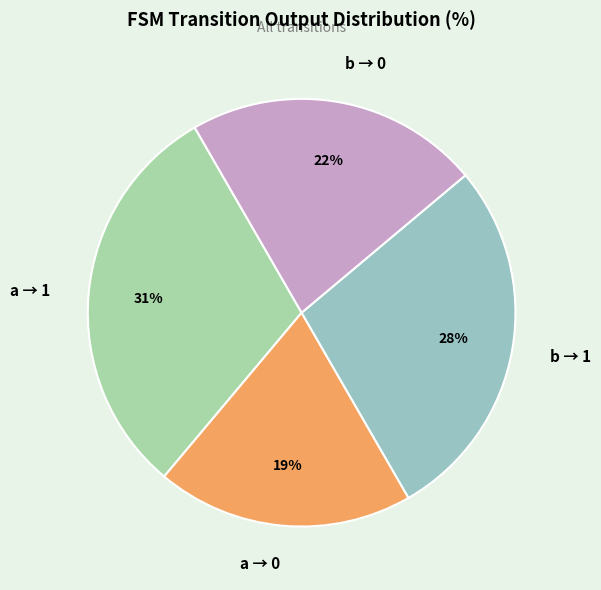

Count the number of slices in the pie.

4